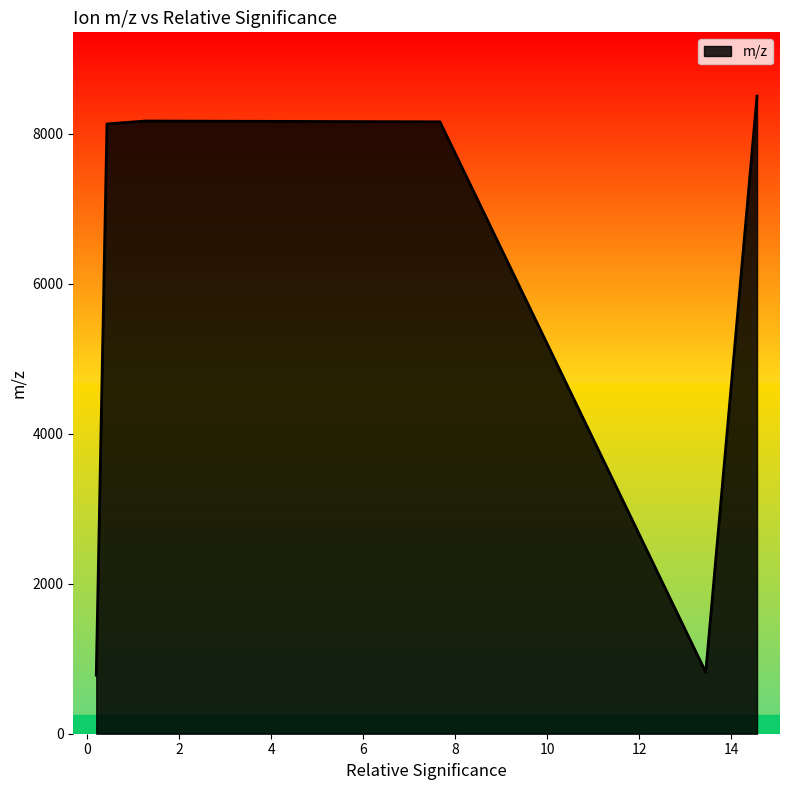

What is the difference between the second highest and second lowest values?

7350.9